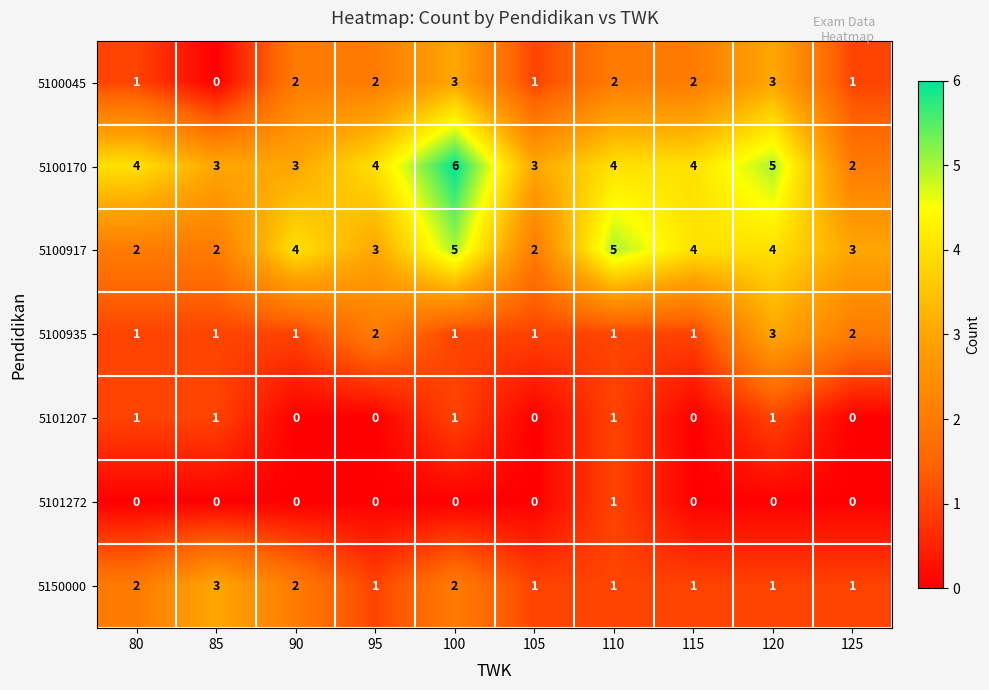

Count the number of categories in the chart.

10